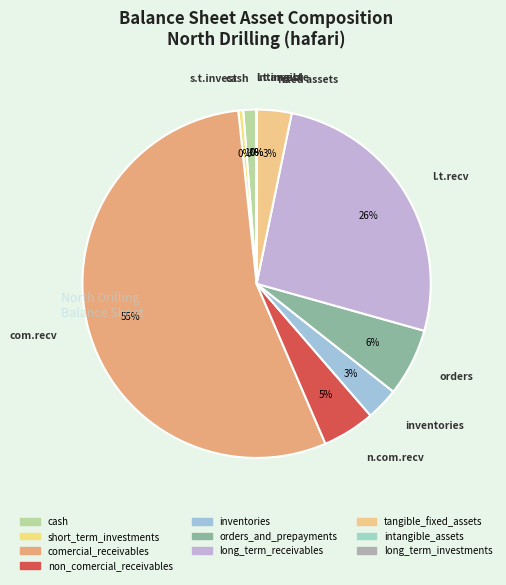

True or false: long_term_receivables accounts for 12% of the total.

False